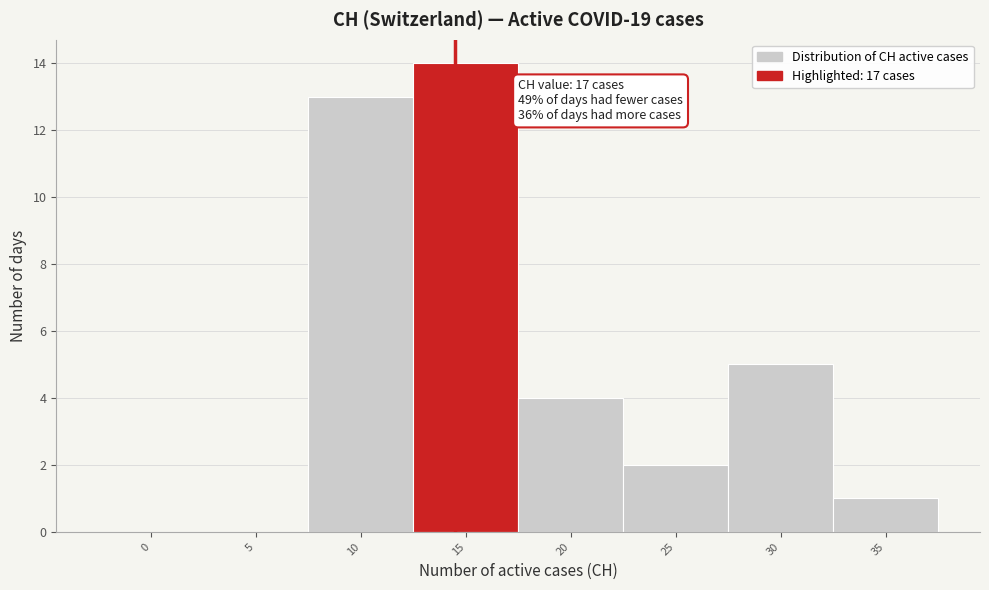

Reading right to left, transcribe all the data shown in this chart.

35=1	30=5	25=2	20=4	15=14	10=13	5=0	0=0